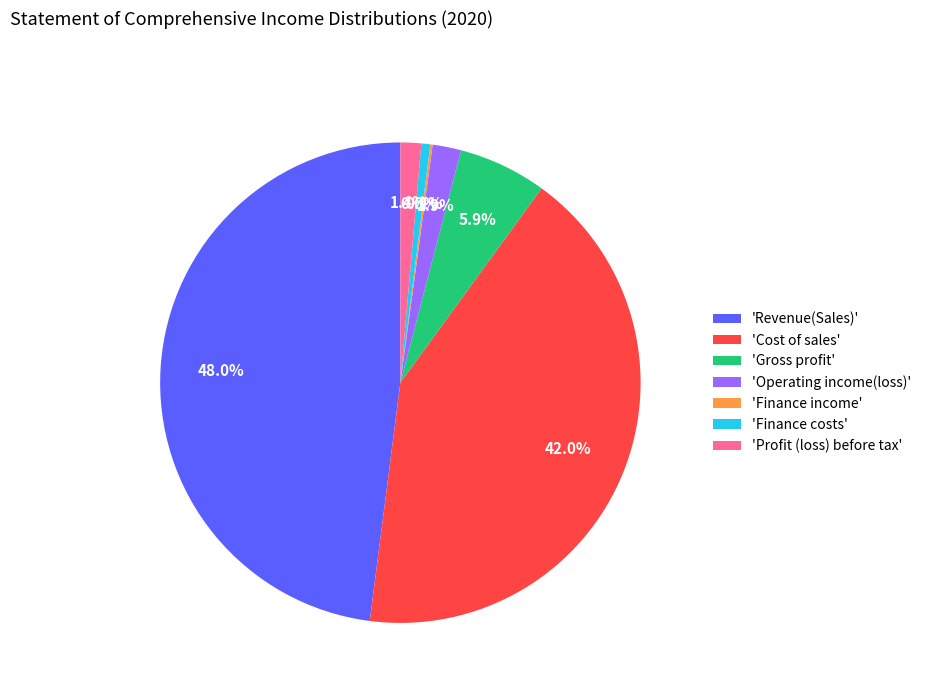

What percentage is NOT represented by 'Gross profit'?

94.1%